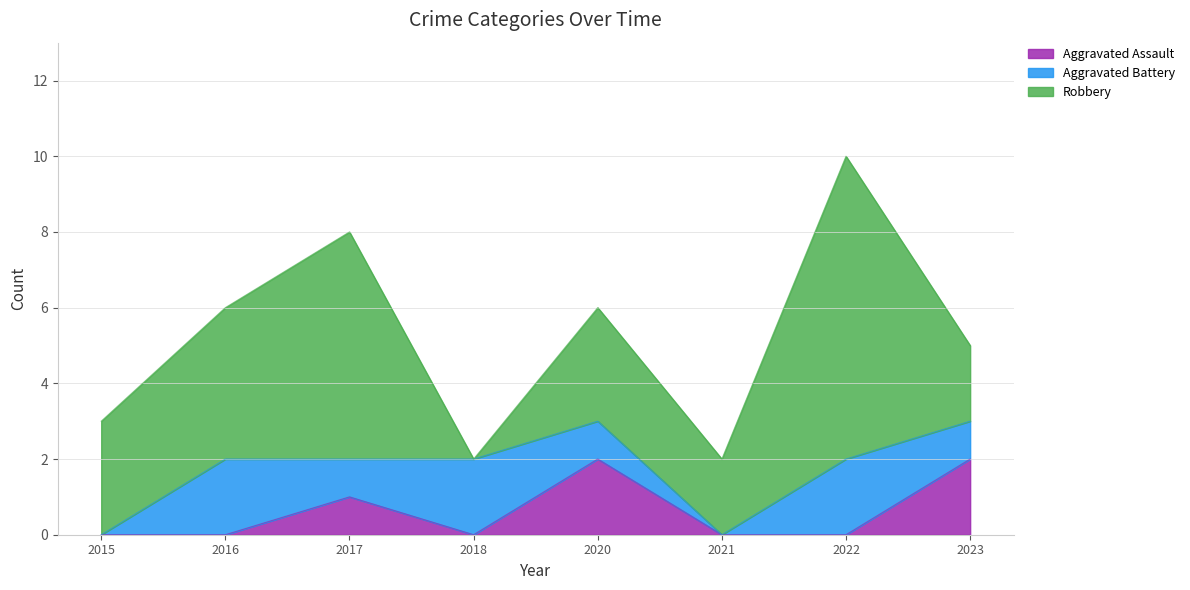

Does the chart have visible grid lines?

Yes